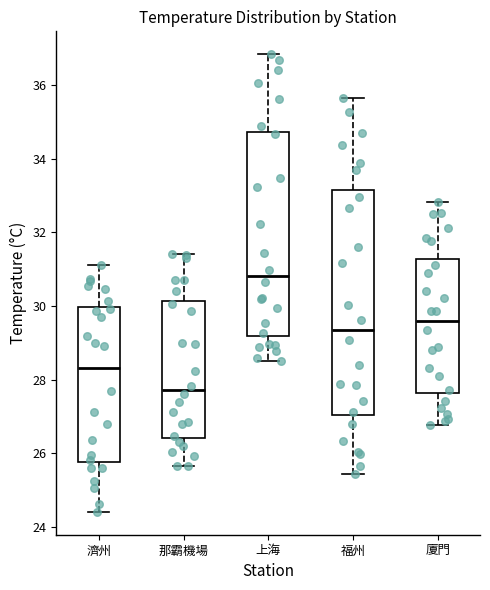

Where does the median line of the box for 濟州 sit on the y-axis? The values are not printed on the chart, so give them approximately, as read against the axis.

28.2